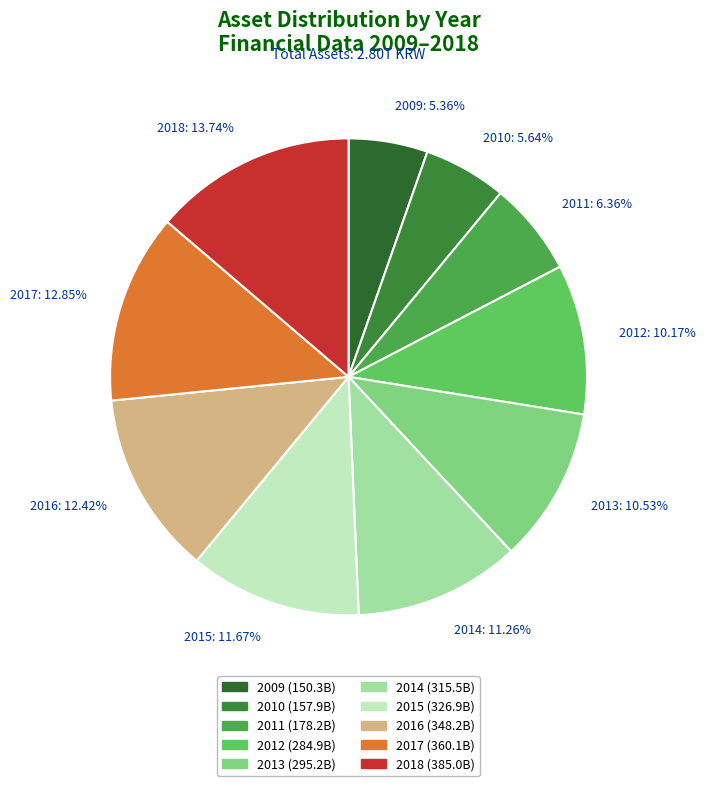

Is it true that 2017 is 19% of the pie?

False